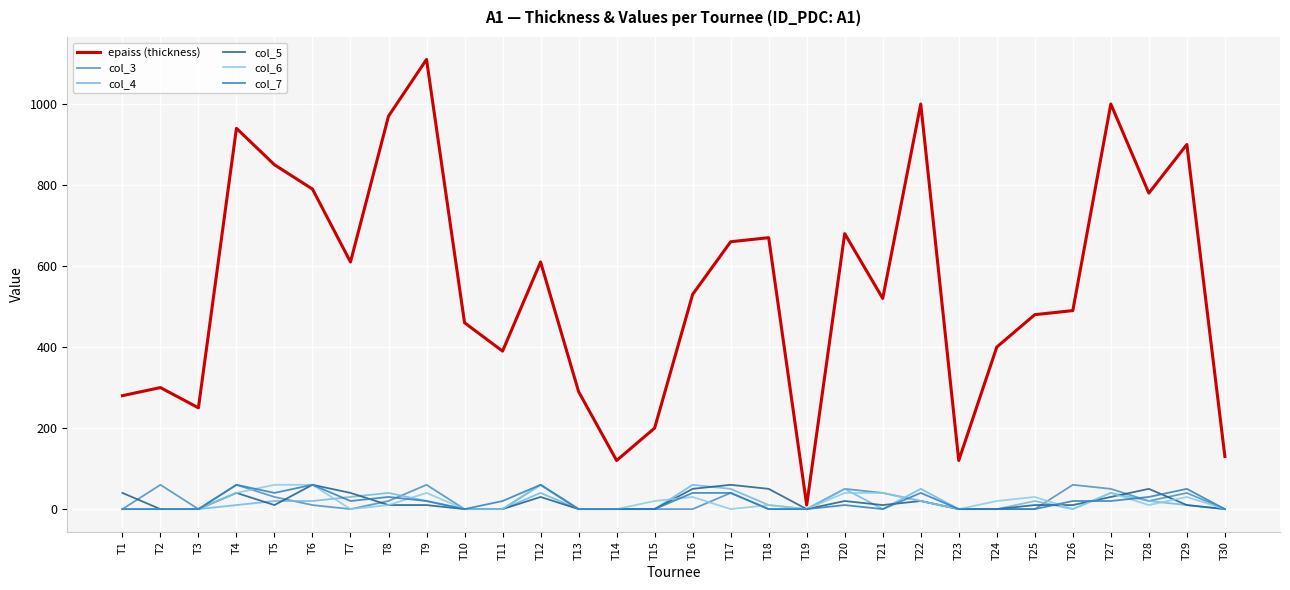

What is the total value across all series at T27?

1180